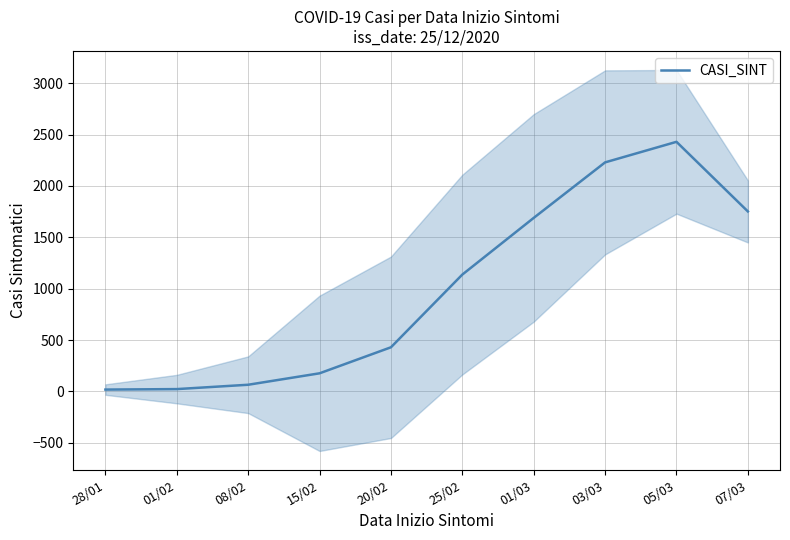

What position from the left is 28/01?

1